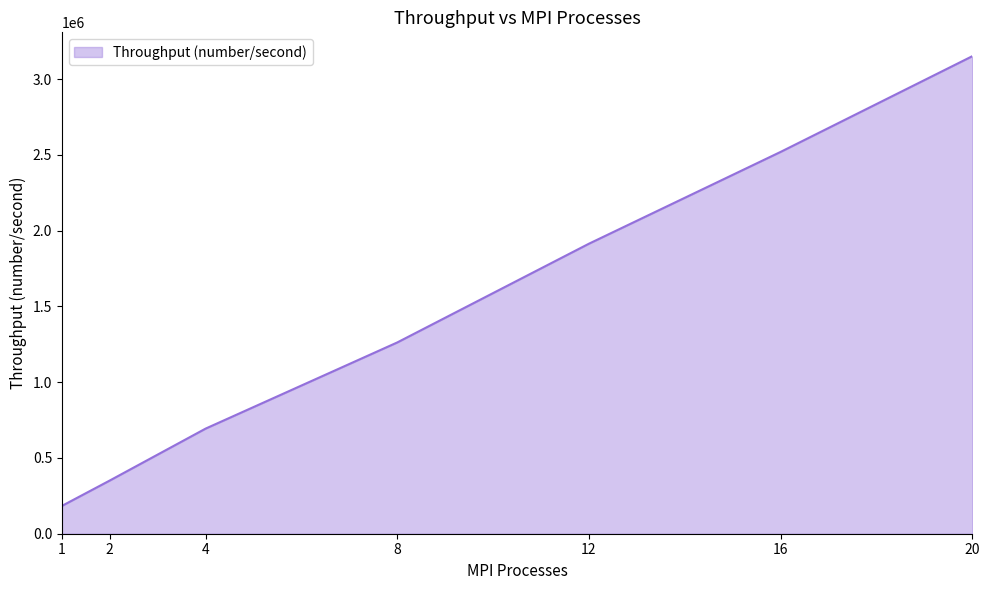

At which label does the data first exceed 1262326?

8